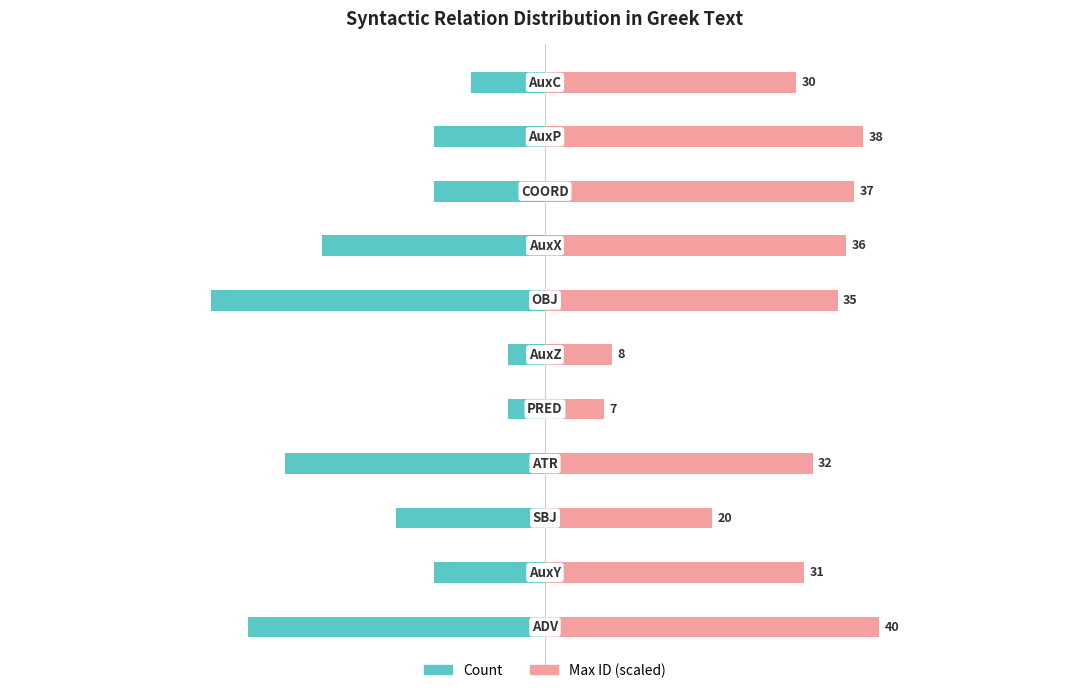

Rank the series at 6 from highest to lowest value.

Max ID (scaled), Count